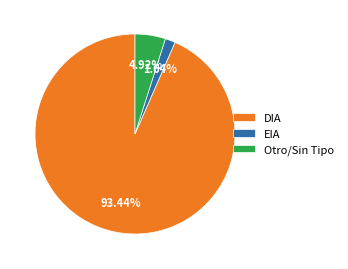

Is it true that DIA is 93% of the pie?

True